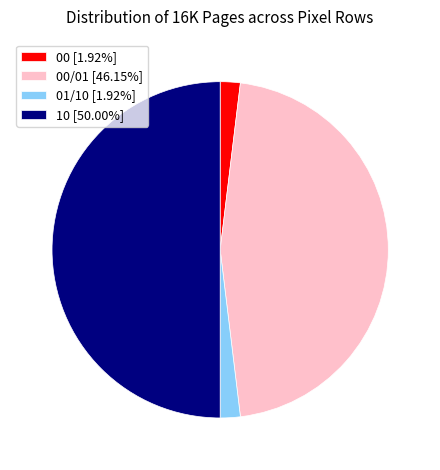

Is 01/10 [1.92%] the majority of the pie?

No